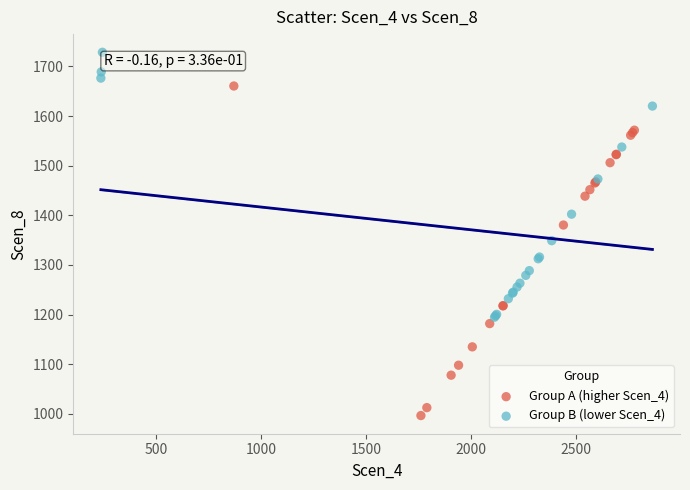

Which series reaches the maximum Y coordinate?

Group B (lower Scen_4)